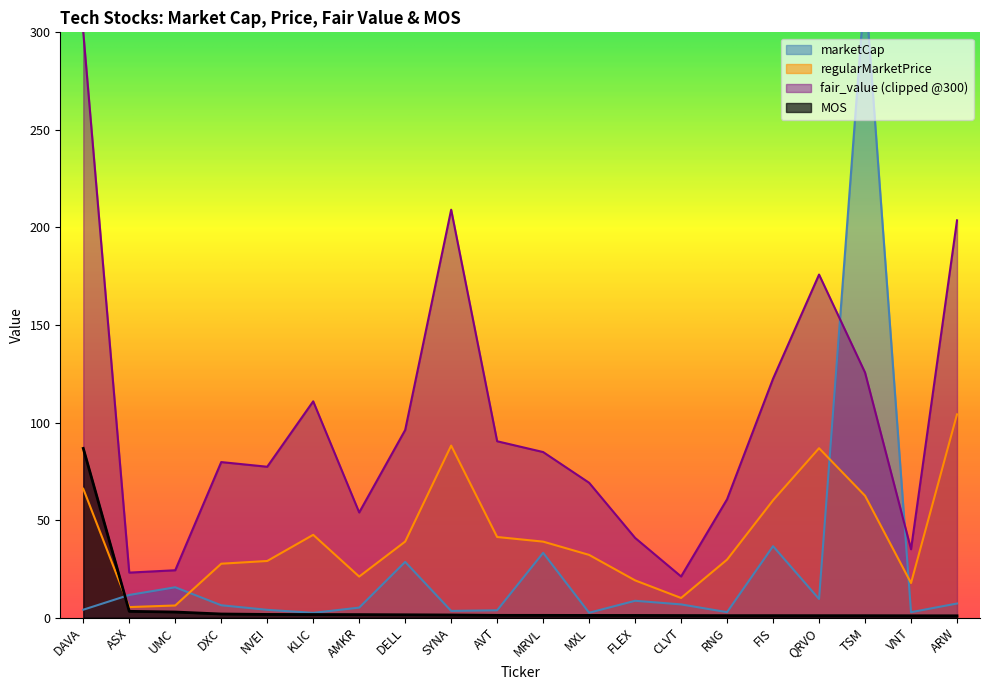

What is the difference between the maximum and second lowest values in the marketCap series?

321.5